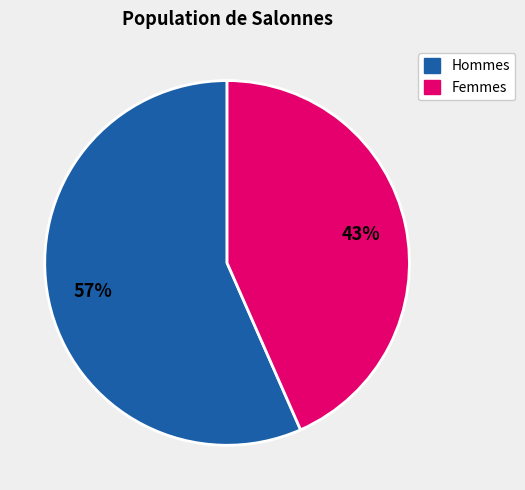

Does any single category account for the majority?

Yes